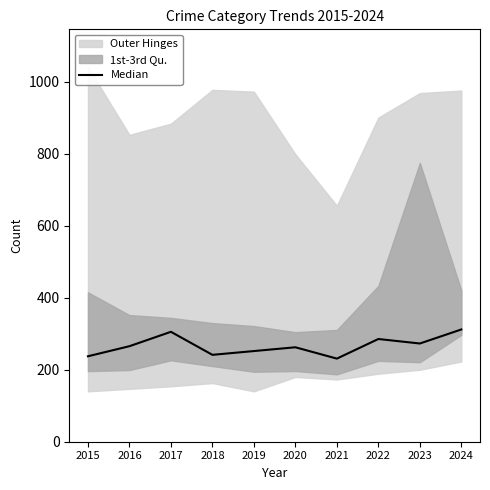

The chart shows a value of 64.6 at 2018. True or false?

False